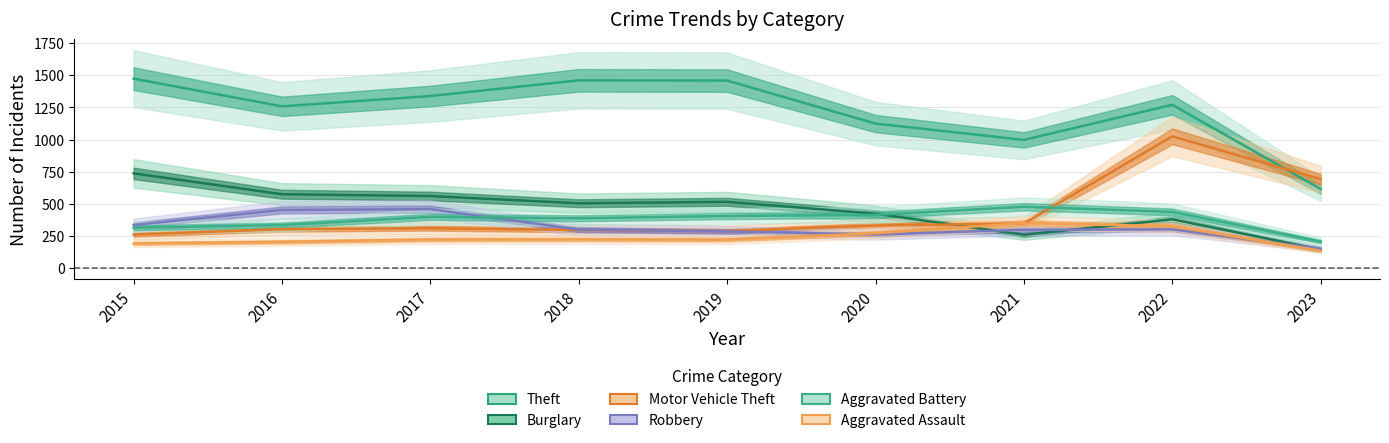

True or false: Theft and Motor Vehicle Theft intersect in this chart.

True